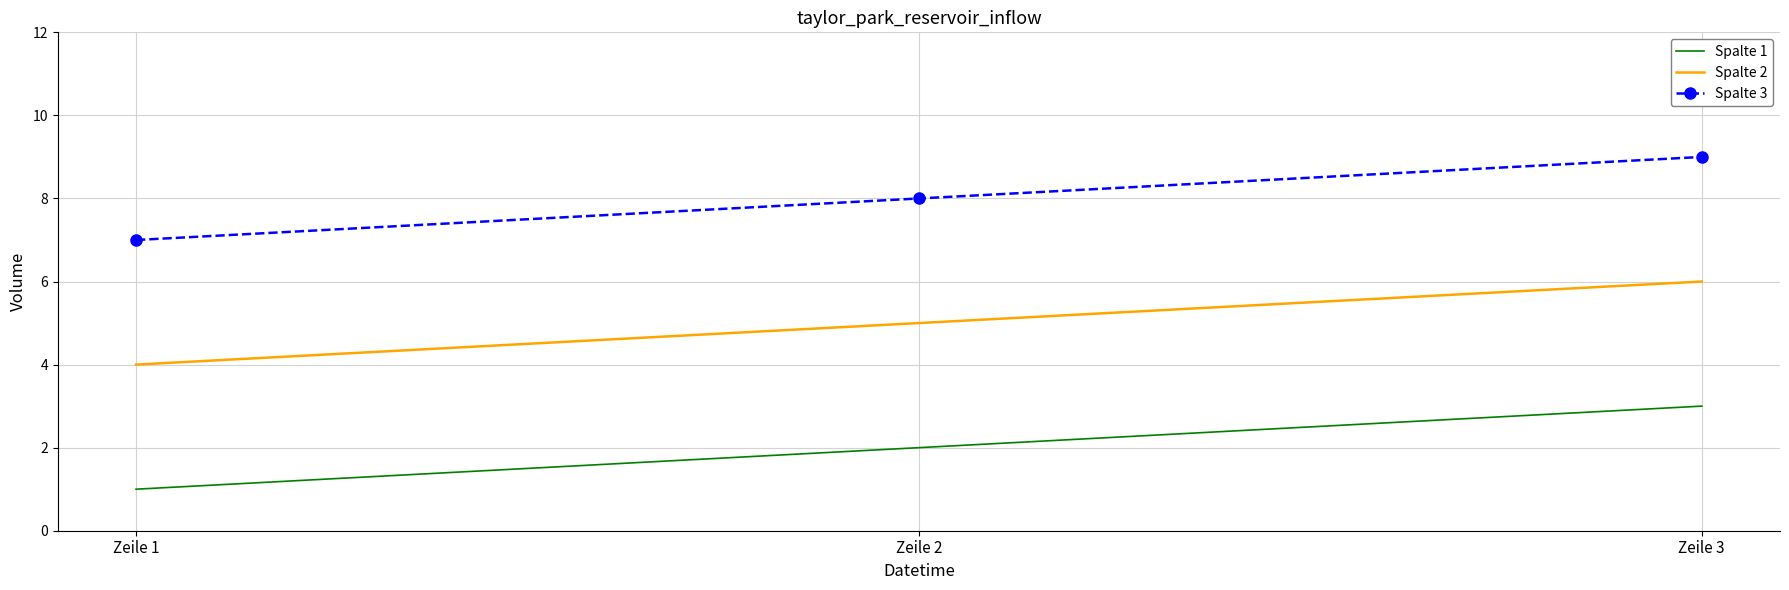

Is it true that Spalte 1 equals 2 at Zeile 2?

True